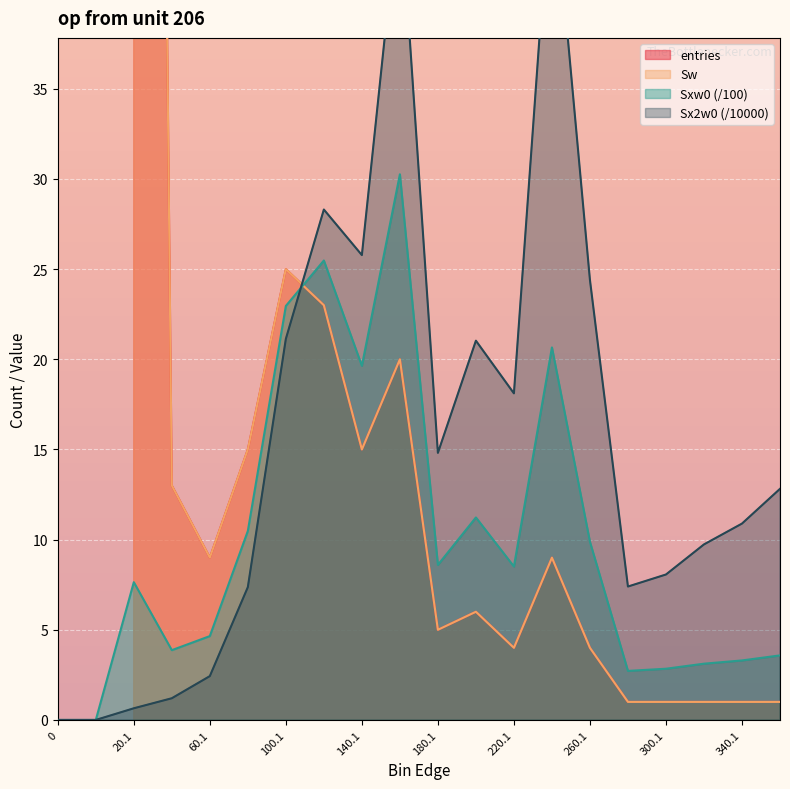

In Sxw0, how many points are lower than both neighbors (excluding endpoints)?

5